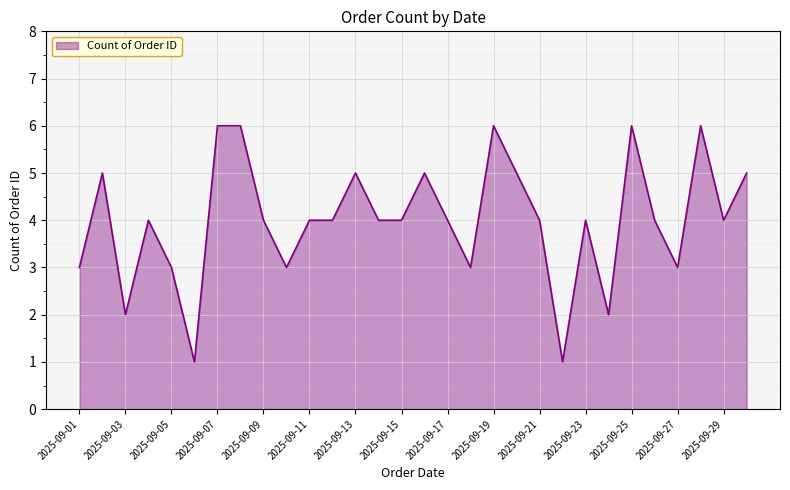

What is the difference between the maximum and minimum values?

5